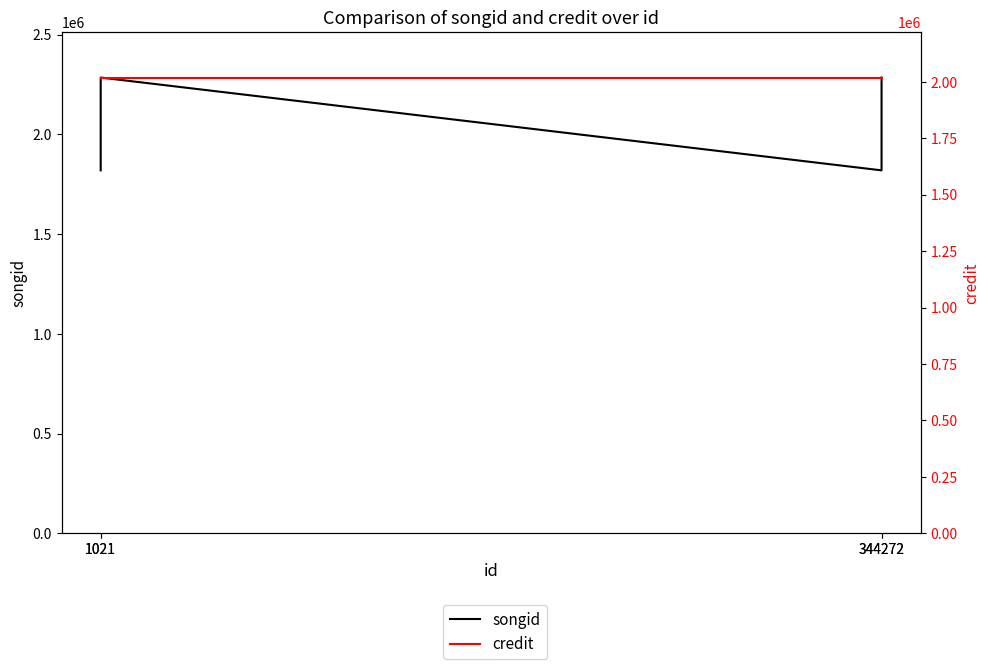

Is it true that credit equals 2018216 at 1021?

True